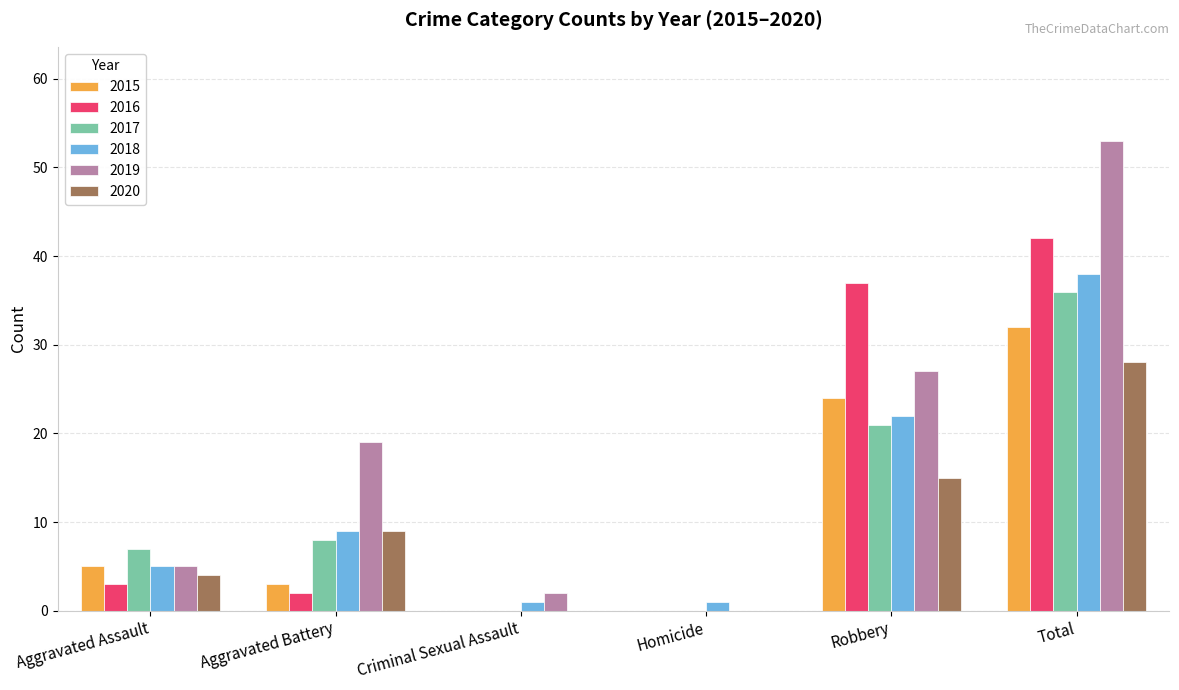

Which category has the highest value in the 2019 series?

Total